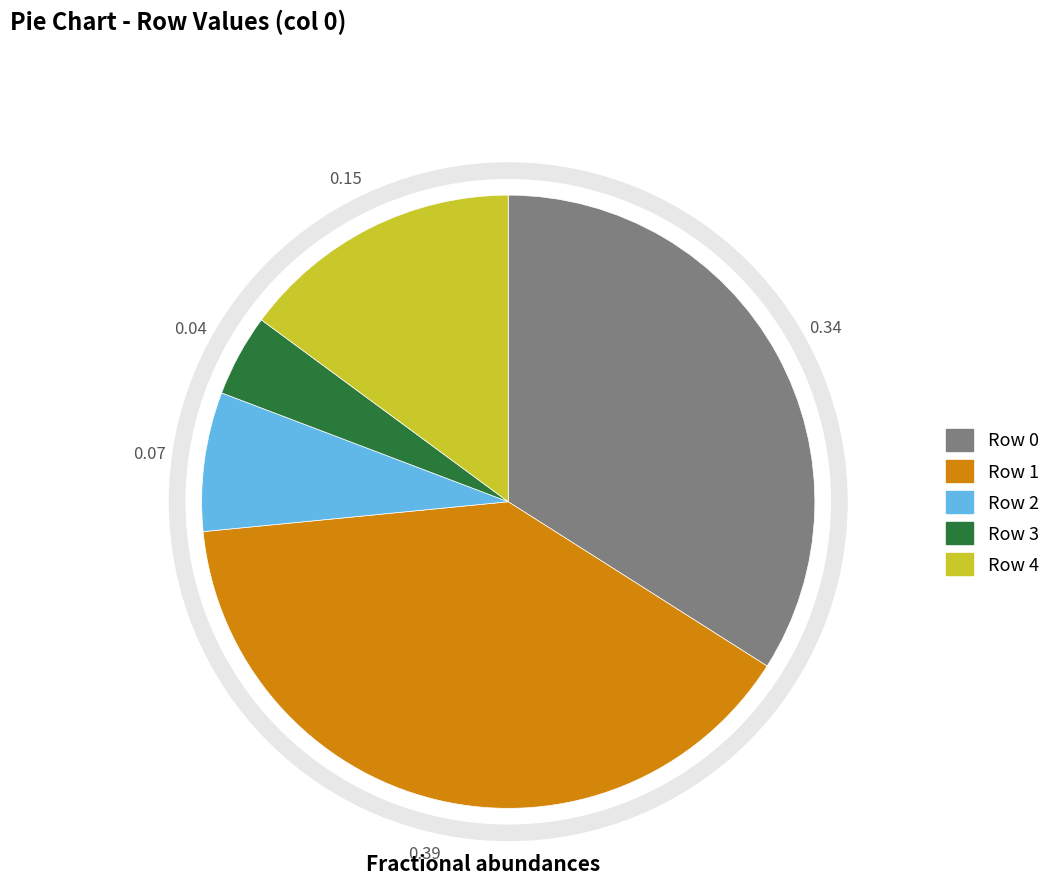

Is there a majority slice in this chart?

No